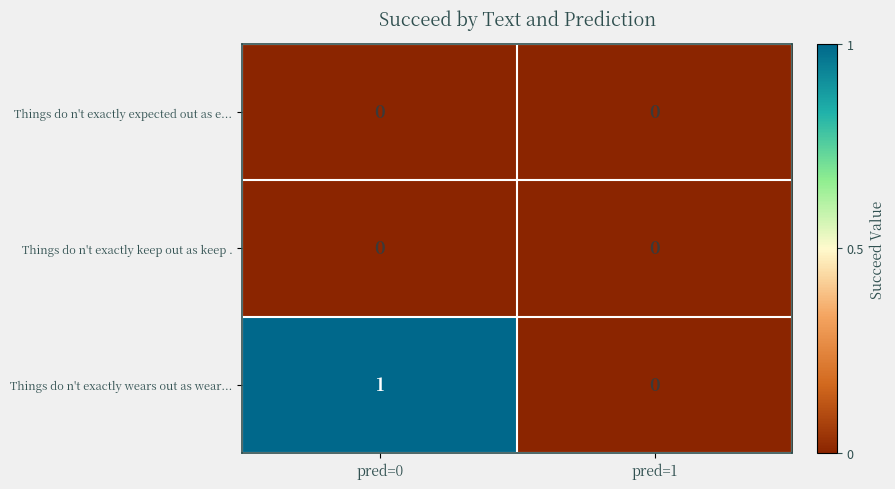

Which series has the largest range (max minus min)?

Things do n't exactly wears out as wear...